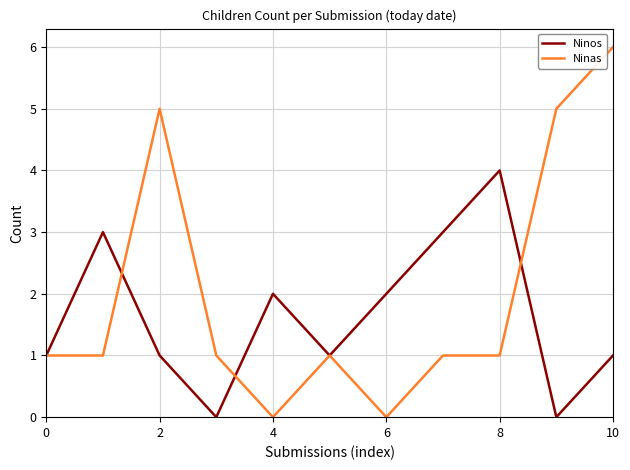

After their last crossing, which series has the higher values: Ninos or Ninas?

Ninas